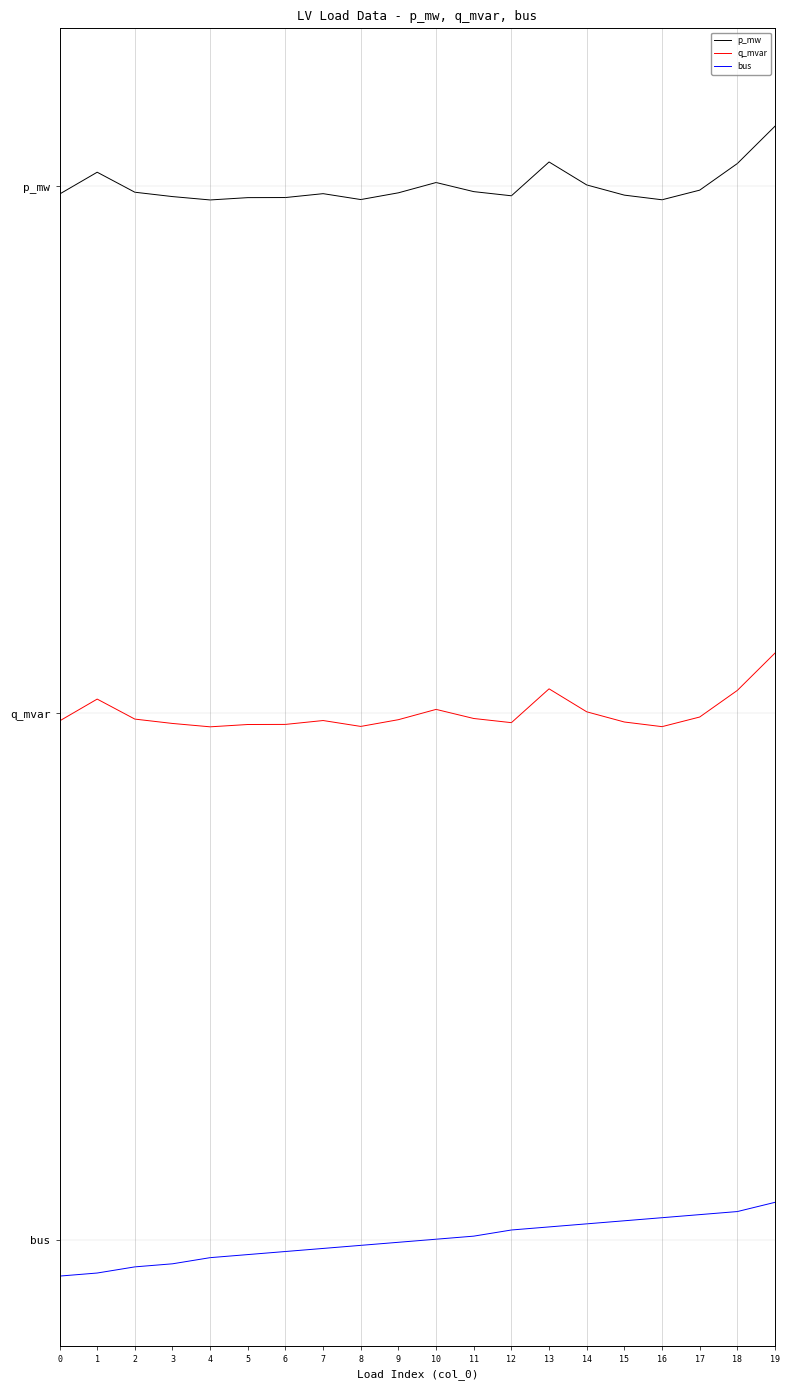

What is the value of the q_mvar point at the 16th from the left?

0.5